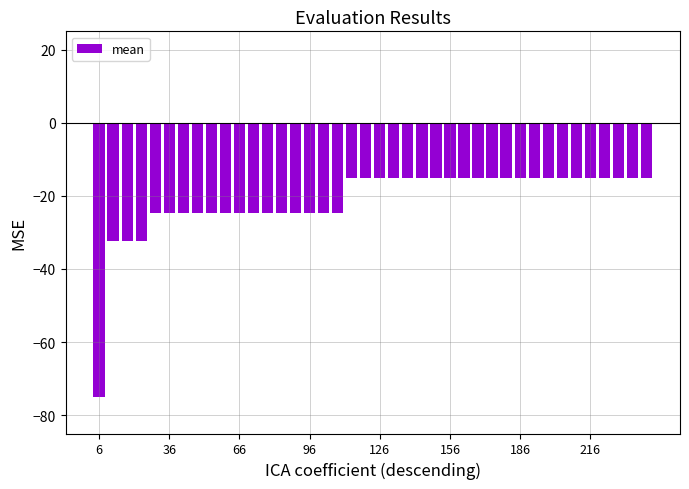

What is the value of the 7th bar from the left?

-24.8